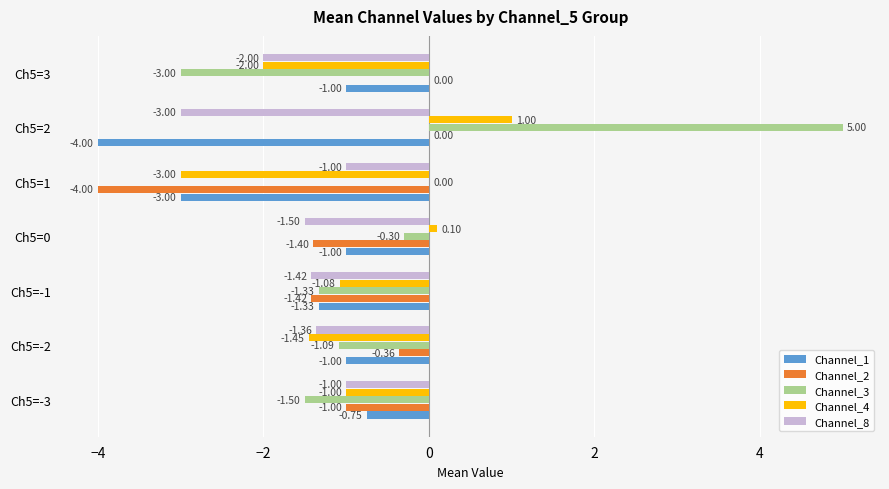

What is the sum of all Channel_4 values?

-7.4